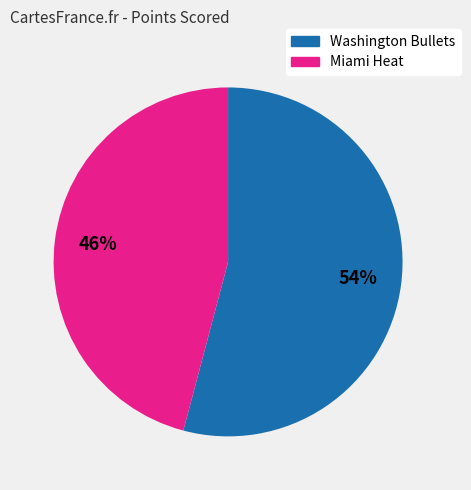

Combined, do Miami Heat and Washington Bullets account for over 50%?

Yes